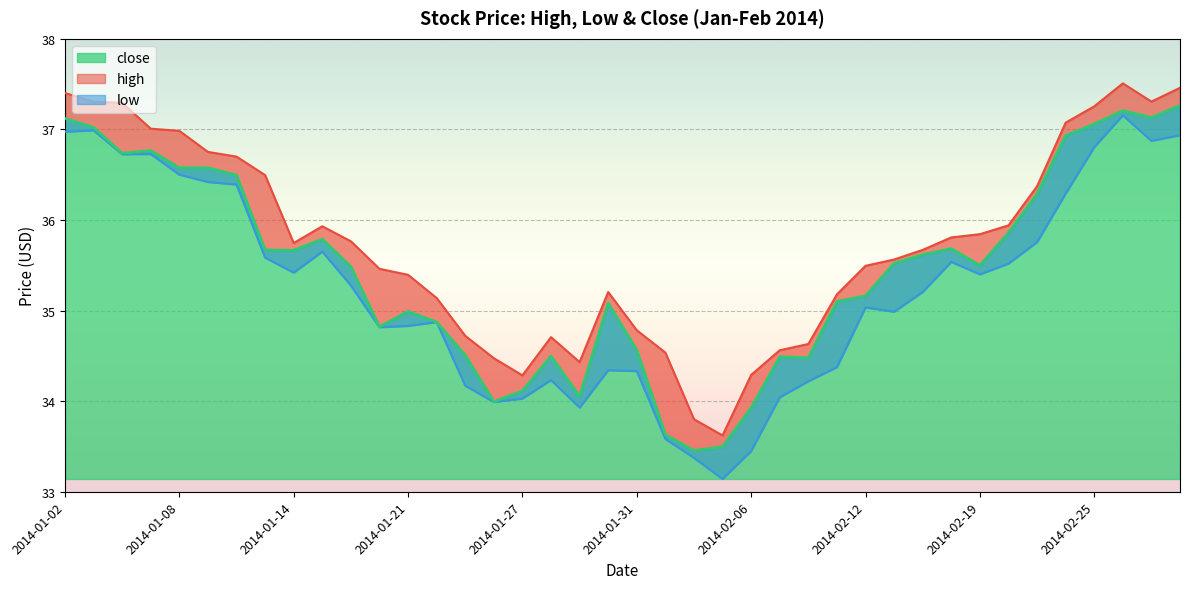

List the labels in order of low value, smallest first.

2014-02-05, 2014-02-04, 2014-02-06, 2014-02-03, 2014-01-29, 2014-01-24, 2014-01-27, 2014-02-07, 2014-01-23, 2014-02-10, 2014-01-28, 2014-01-31, 2014-01-30, 2014-02-11, 2014-01-17, 2014-01-21, 2014-01-22, 2014-02-13, 2014-02-12, 2014-02-14, 2014-01-16, 2014-02-19, 2014-01-14, 2014-02-20, 2014-02-18, 2014-01-13, 2014-01-15, 2014-02-21, 2014-02-24, 2014-01-10, 2014-01-09, 2014-01-08, 2014-01-06, 2014-01-07, 2014-02-25, 2014-02-27, 2014-02-28, 2014-01-02, 2014-01-03, 2014-02-26